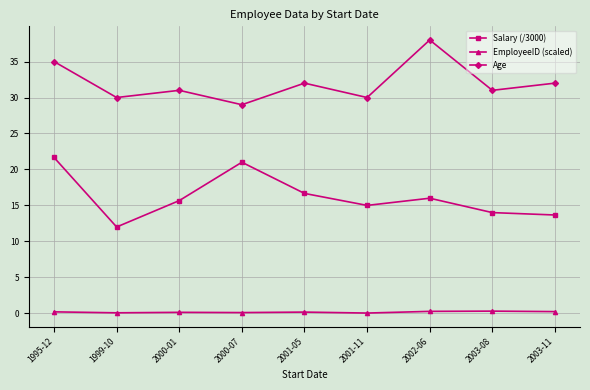

Which series changed the most between 2002-06 and 2003-11?

Age